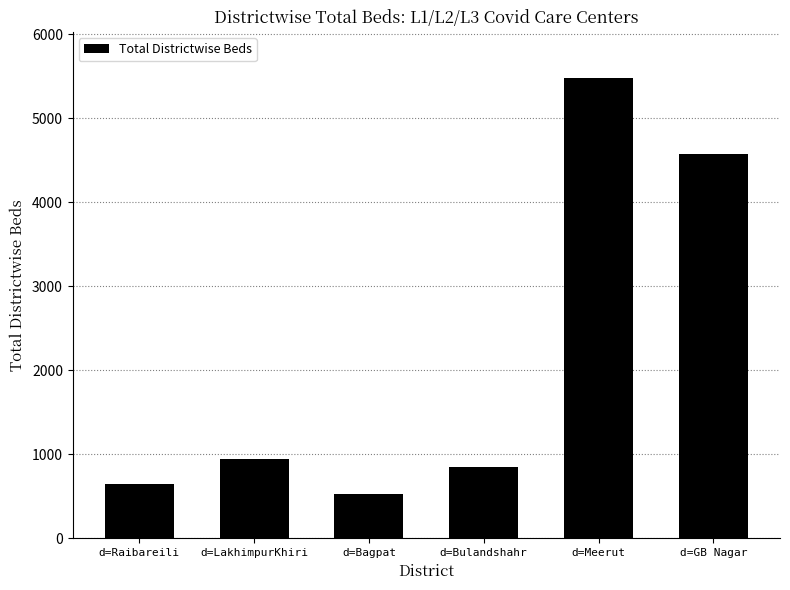

Where is the data nearest to the value 3002?

d=GB Nagar